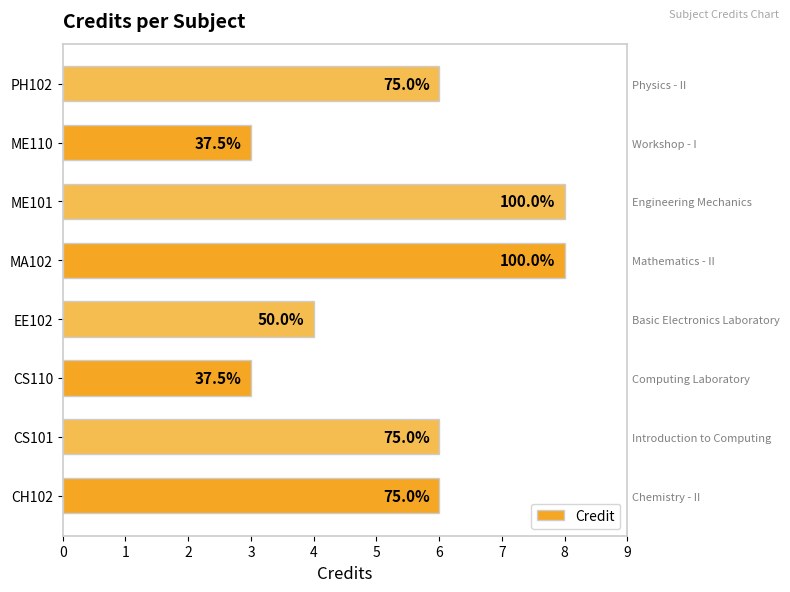

What is the average value?

6